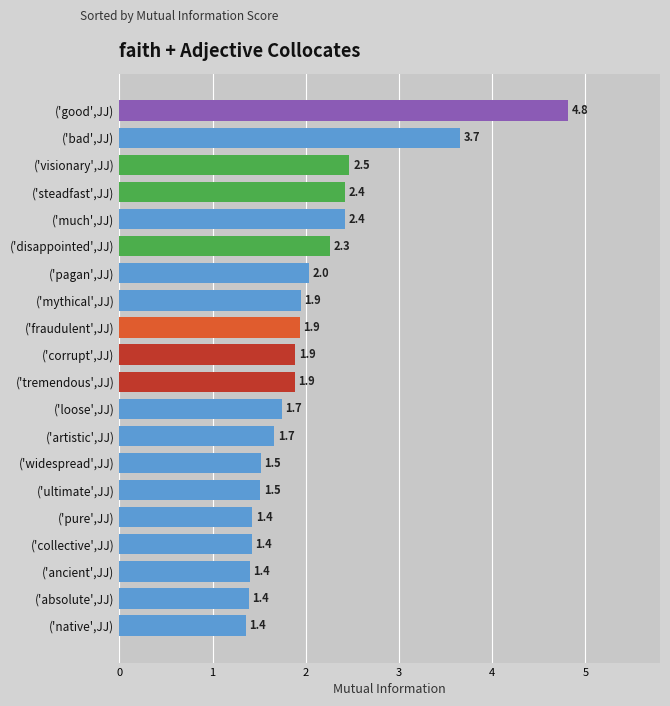

What is the change in value from ('mythical',JJ) to ('ultimate',JJ)?

-0.4